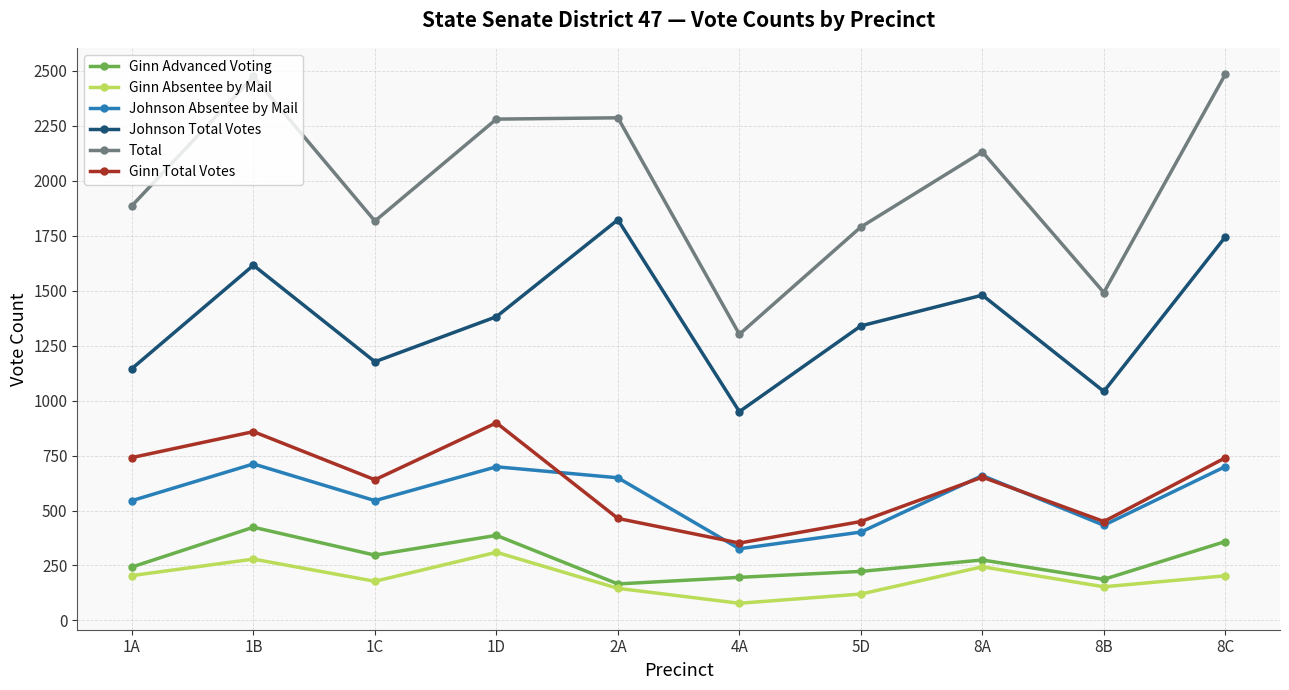

What is the approximate value of Ginn Advanced Voting at 1C, to the nearest 10?

300